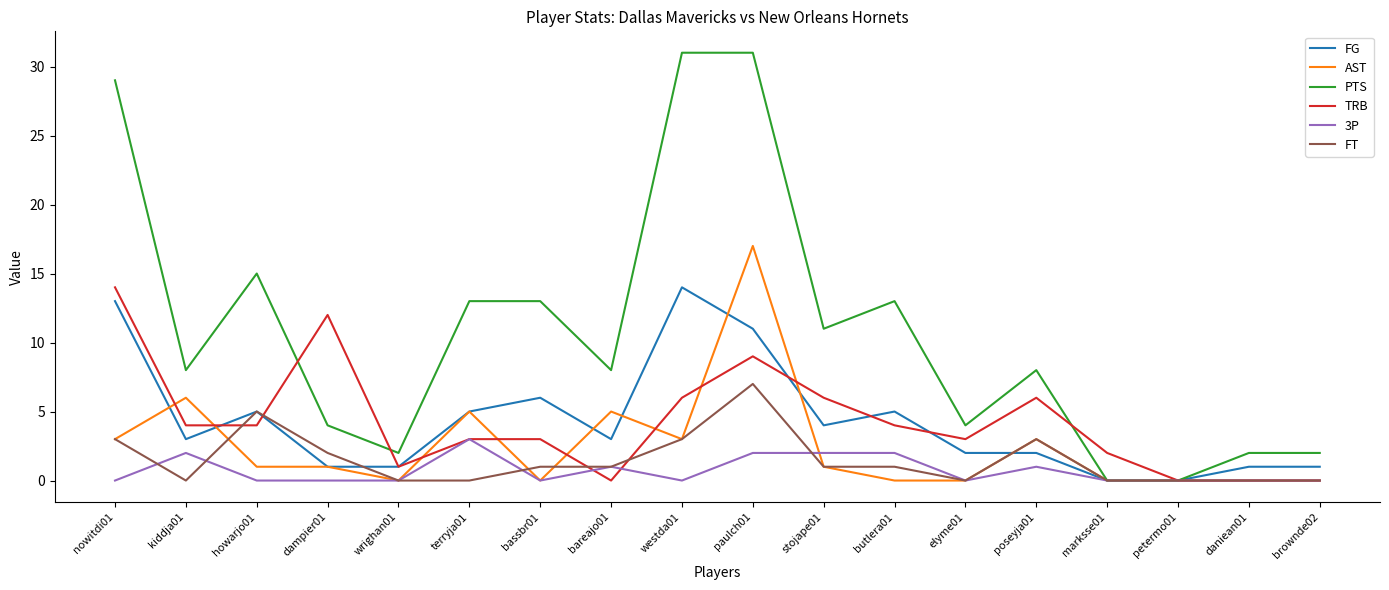

Where is the first local minimum for FG?

kiddja01